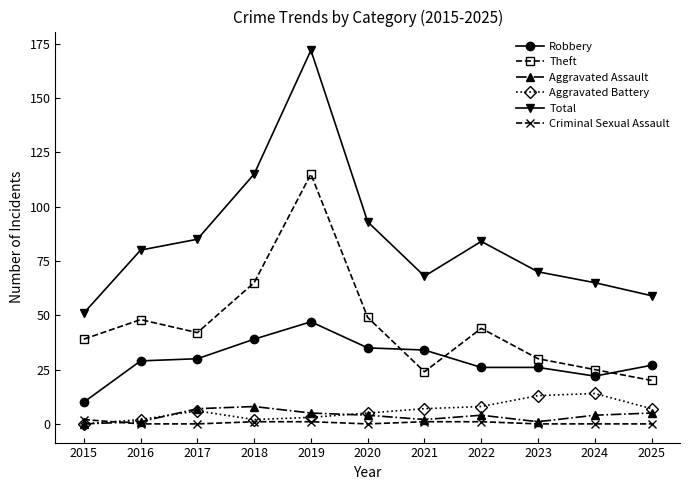

What are all the series names shown in the legend?

Robbery, Theft, Aggravated Assault, Aggravated Battery, Total, Criminal Sexual Assault